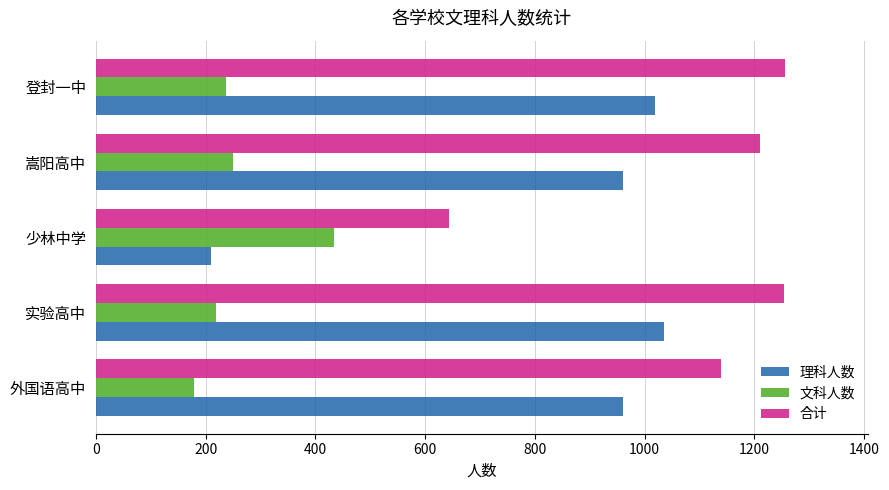

Which category has the highest value in the 理科人数 series?

实验高中